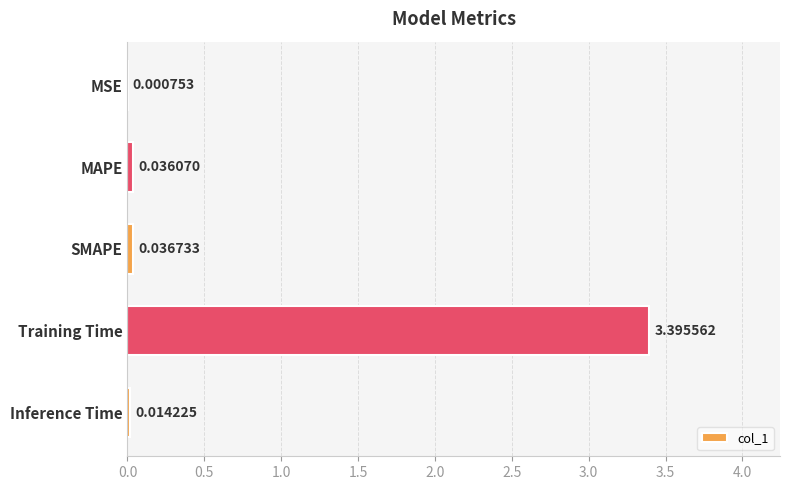

Are the bars grouped side by side (vs. stacked)?

No